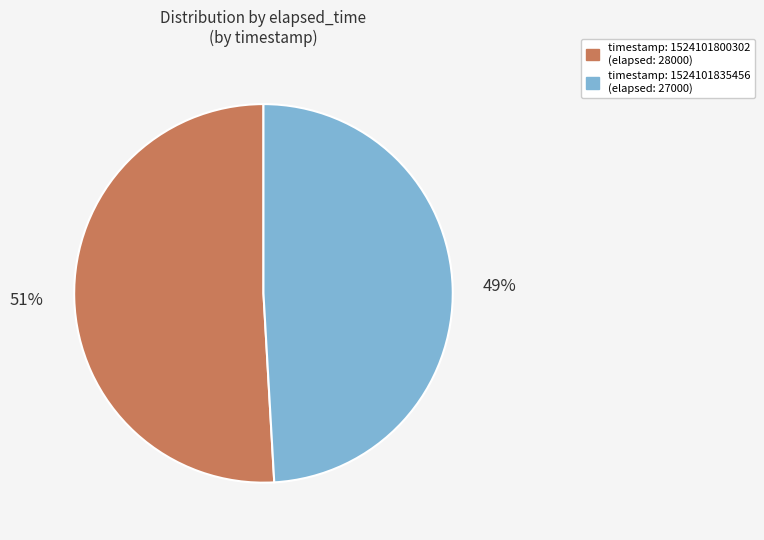

Is there any slice that represents more than half of the pie?

Yes